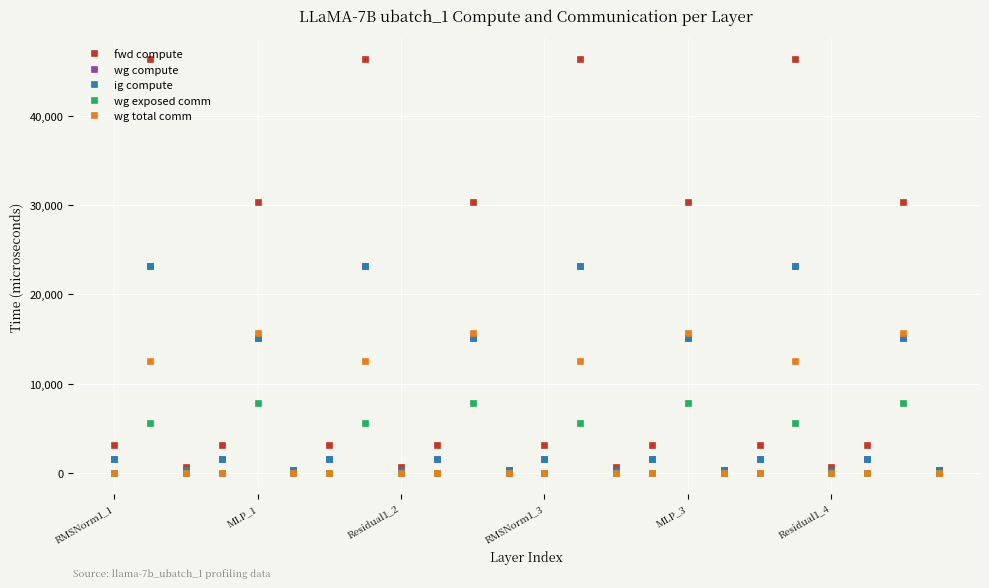

Is this an area chart (filled region under the line)?

No